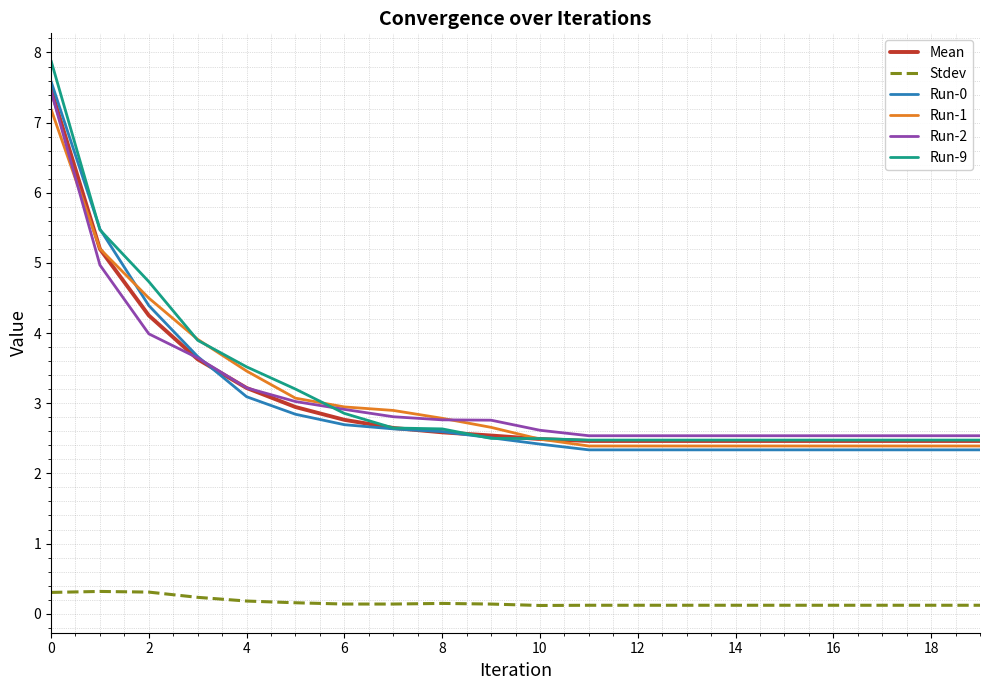

What is the greatest value displayed?

7.9